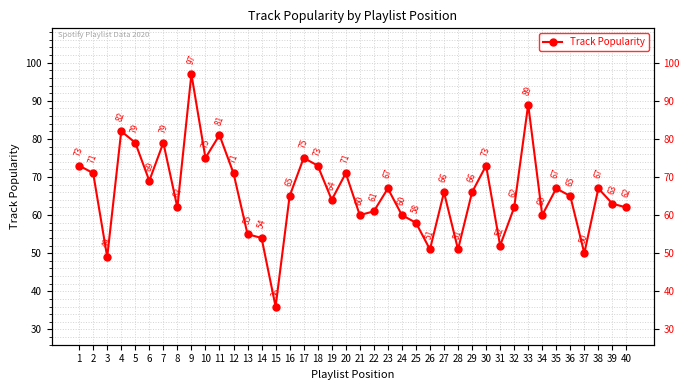

How many interior local valleys (lower than both neighbors) does the data have?

12